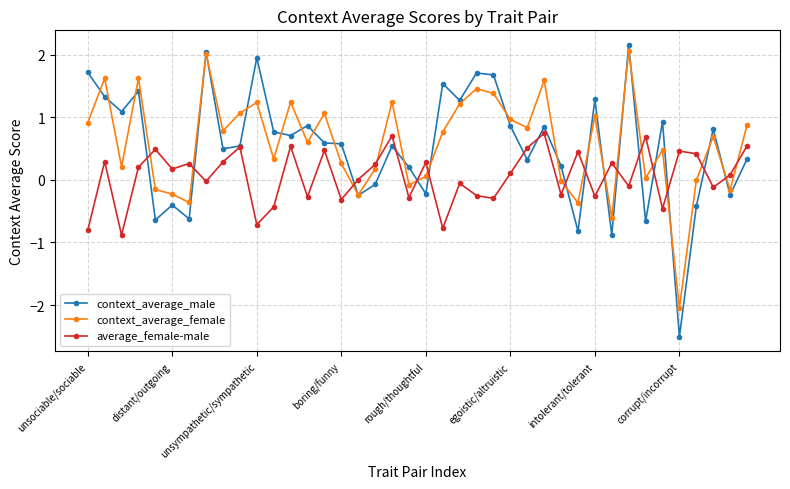

How many distinct data groups are displayed?

3